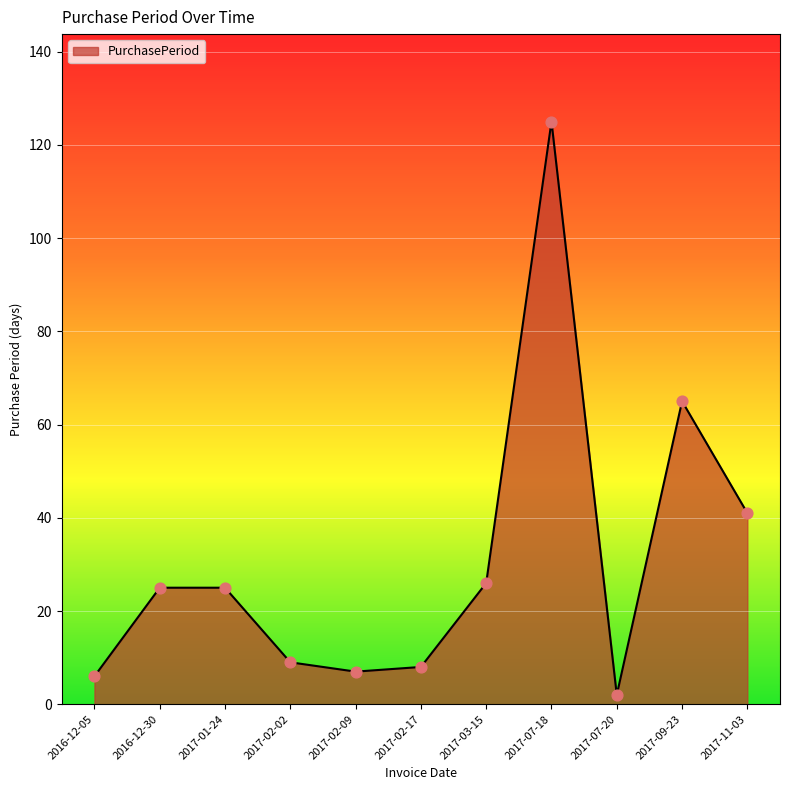

What is the ratio of the value at 2017-02-17 to the value at 2017-02-02?

0.9